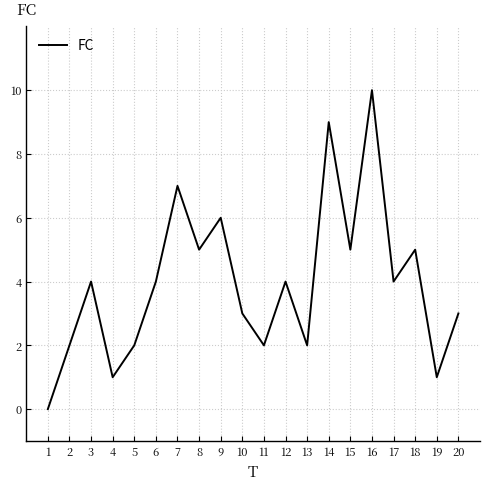

True or false: the data shows 2 at 2.

True